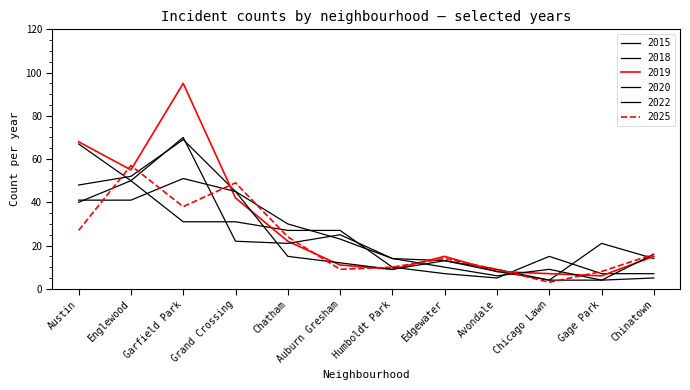

Reading left to right, list all the values displayed in this chart.

2015: 40	50	31	31	27	27	10	7	5	15	7	7
2018: 48	52	69	45	30	23	14	13	9	4	21	14
2019: 68	55	95	42	22	11	9	15	8	7	6	15
2020: 67	50	70	22	21	25	14	10	6	9	4	5
2022: 41	41	51	45	15	12	9	13	8	4	4	16
2025: 27	57	38	49	24	9	10	14	9	3	8	16